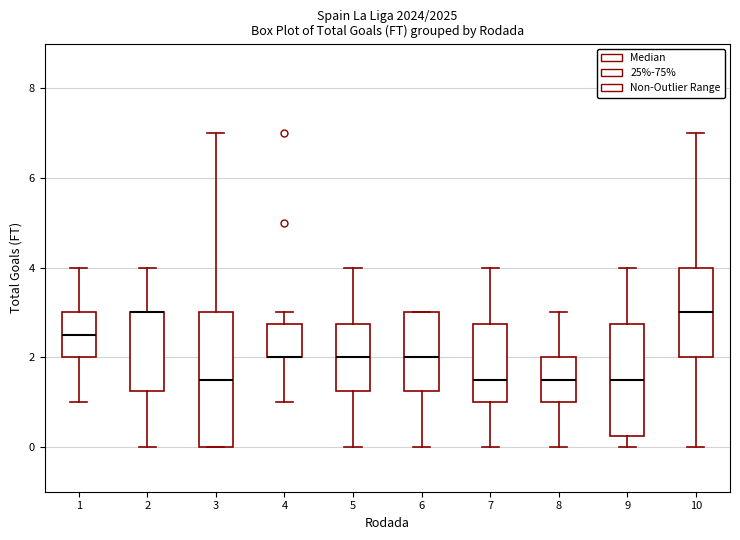

Reading left to right, transcribe this box plot: for each box, give where its median line is, the range the box spans, and where its two whiskers end, as read against the y-axis. The values are not printed on the chart, so give them approximately, as read against the axis.

1: median 2.6, box 2.0 to 3.0, whiskers 1.0 to 4.0
2: median 3.0 (drawn on the box's upper edge), box 1.2 to 3.0, whiskers 0.0 to 4.0
3: median 1.6, box 0.0 to 3.0, whiskers 0.0 to 7.0
4: median 2.0 (drawn on the box's lower edge), box 2.0 to 2.8, whiskers 1.0 to 3.0
5: median 2.0, box 1.2 to 2.8, whiskers 0.0 to 4.0
6: median 2.0, box 1.2 to 3.0, whiskers 0.0 to 3.0
7: median 1.6, box 1.0 to 2.8, whiskers 0.0 to 4.0
8: median 1.6, box 1.0 to 2.0, whiskers 0.0 to 3.0
9: median 1.6, box 0.2 to 2.8, whiskers 0.0 to 4.0
10: median 3.0, box 2.0 to 4.0, whiskers 0.0 to 7.0